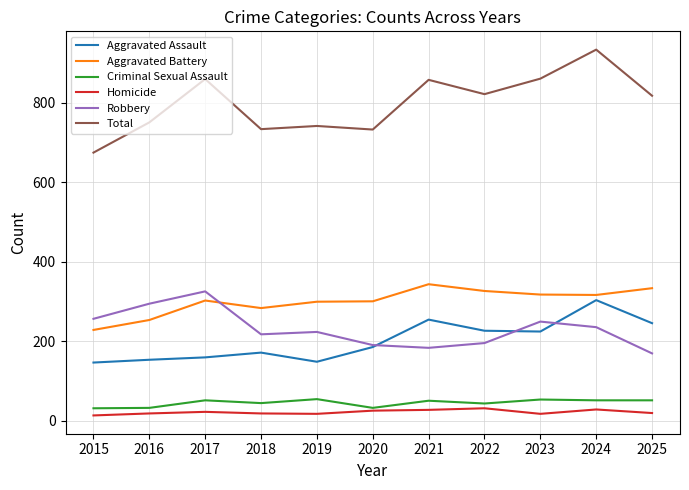

Is the value of Robbery at 2023 greater than the value of Total at 2023?

No